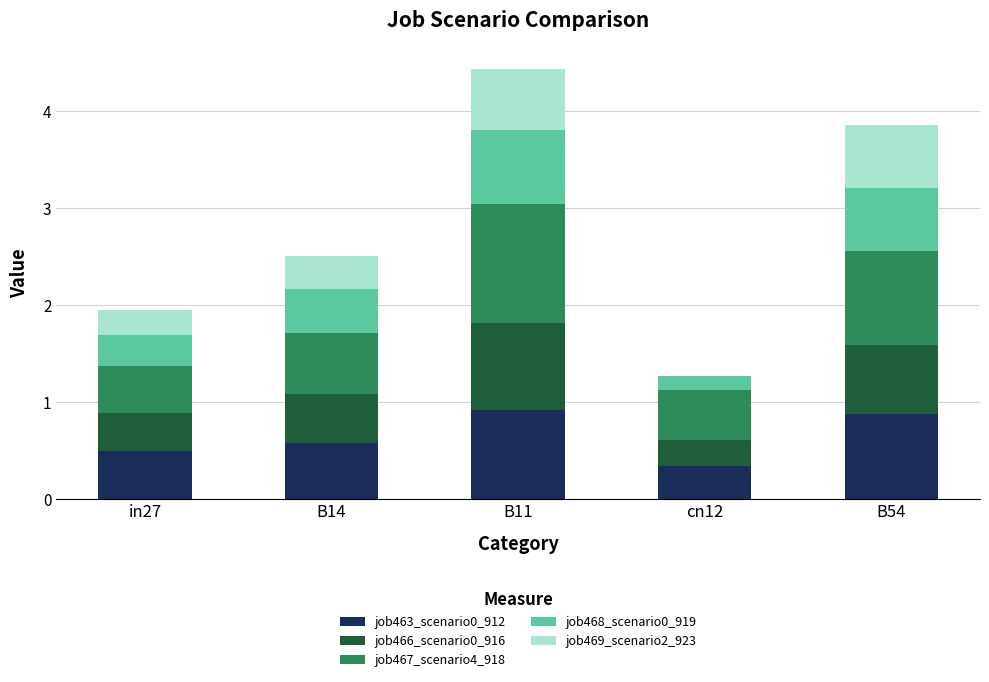

True or false: job463_scenario0_912 has a value of 0.3 at cn12.

True